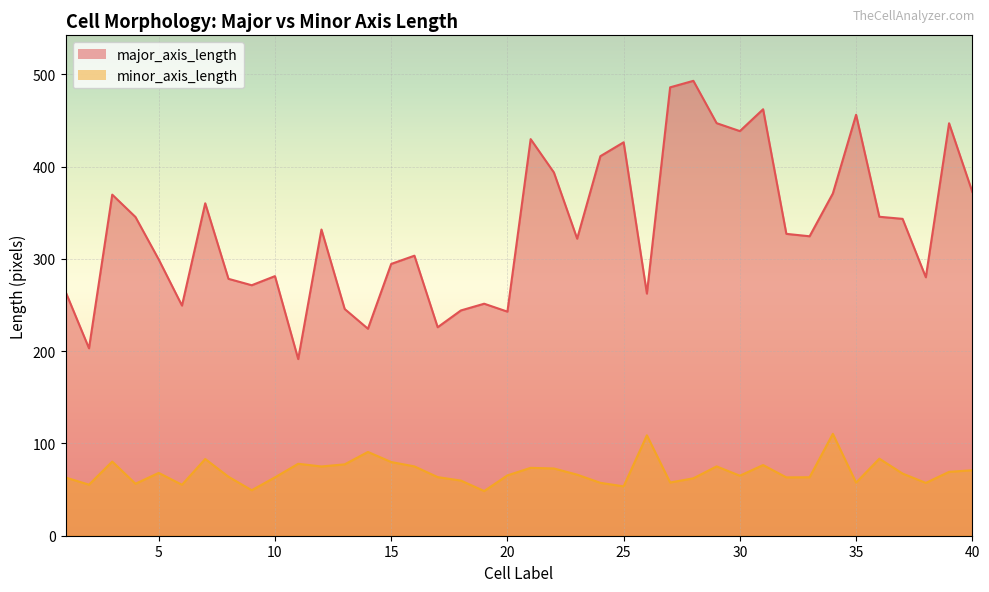

Does the chart display data point markers on the line(s)?

No